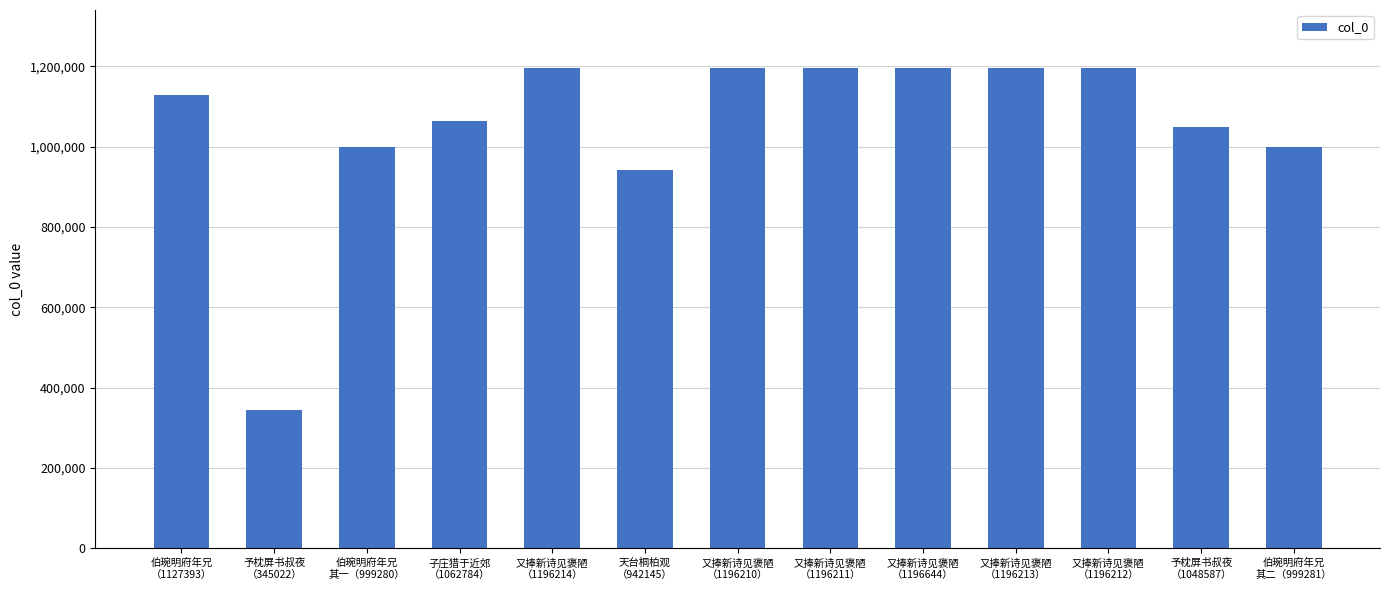

Are the bars grouped side by side (vs. stacked)?

No